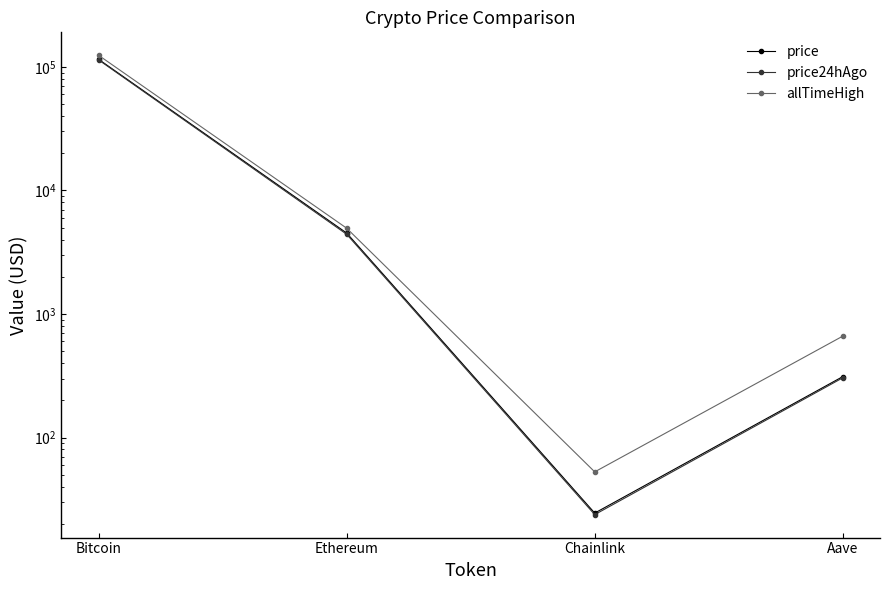

Reading right to left, what are all the values shown in this chart?

price: Aave=311.2	Chainlink=24.4	Ethereum=4518.9	Bitcoin=115130.0
price24hAgo: Aave=304.4	Chainlink=23.8	Ethereum=4417.0	Bitcoin=113914.0
allTimeHigh: Aave=661.7	Chainlink=52.7	Ethereum=4946.1	Bitcoin=124128.0